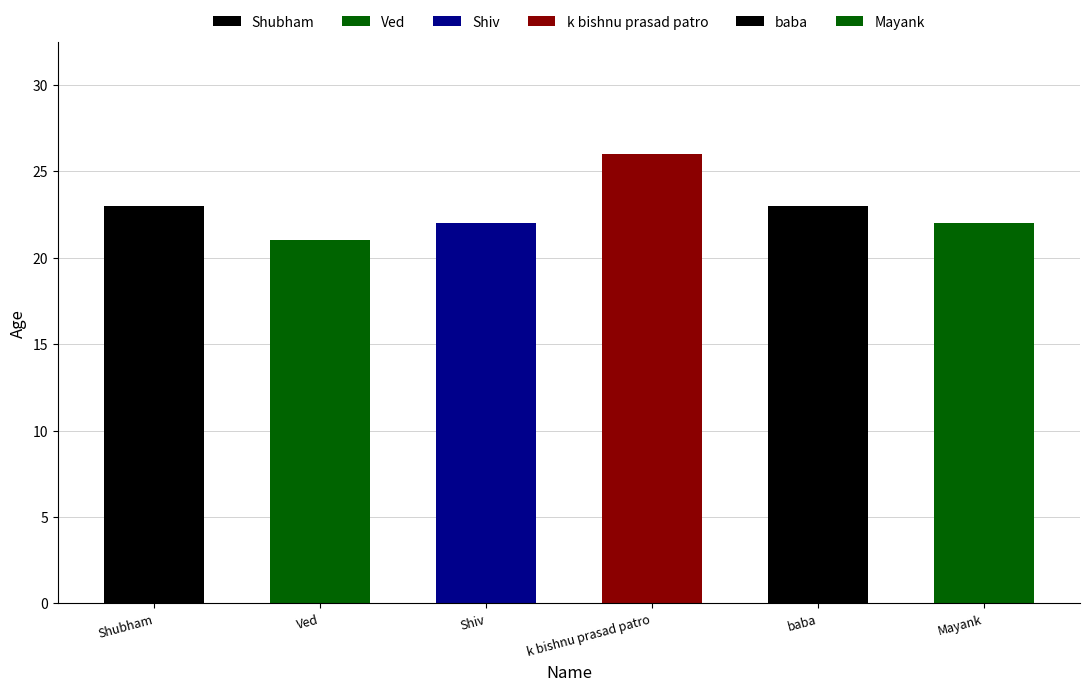

What is the minimum value shown in the chart?

21